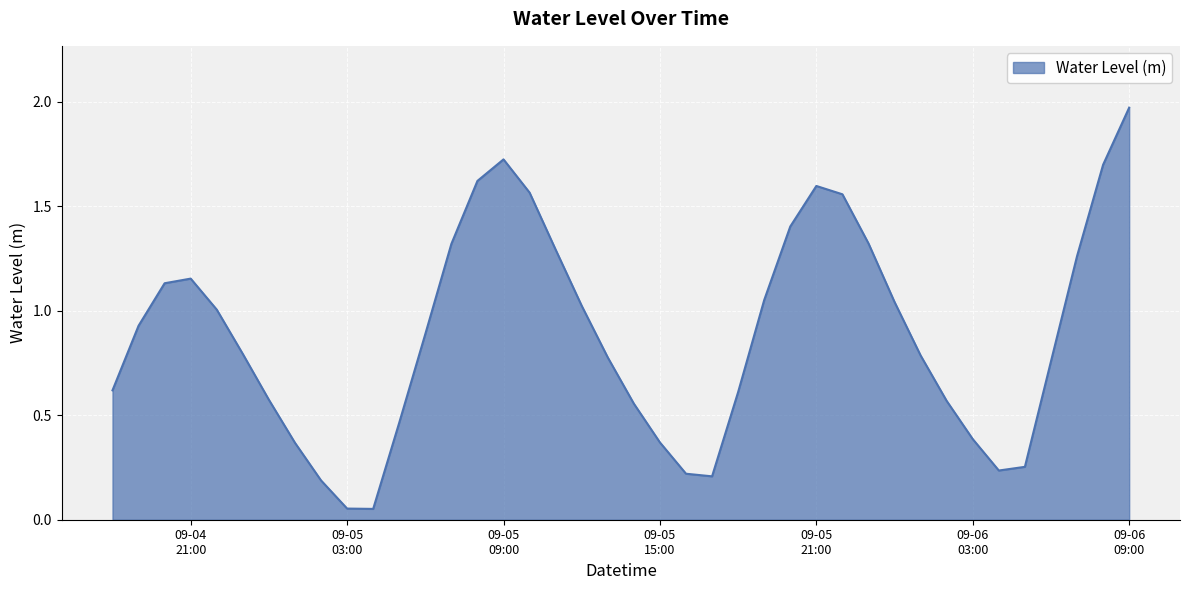

What is the difference between the maximum and minimum values?

1.9